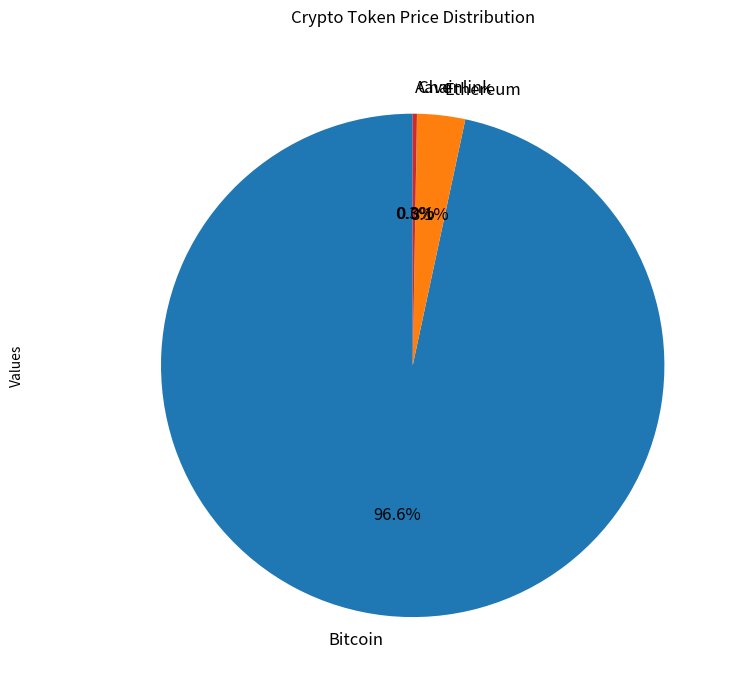

To the nearest percent, what is the combined percentage of Ethereum and Bitcoin?

100%